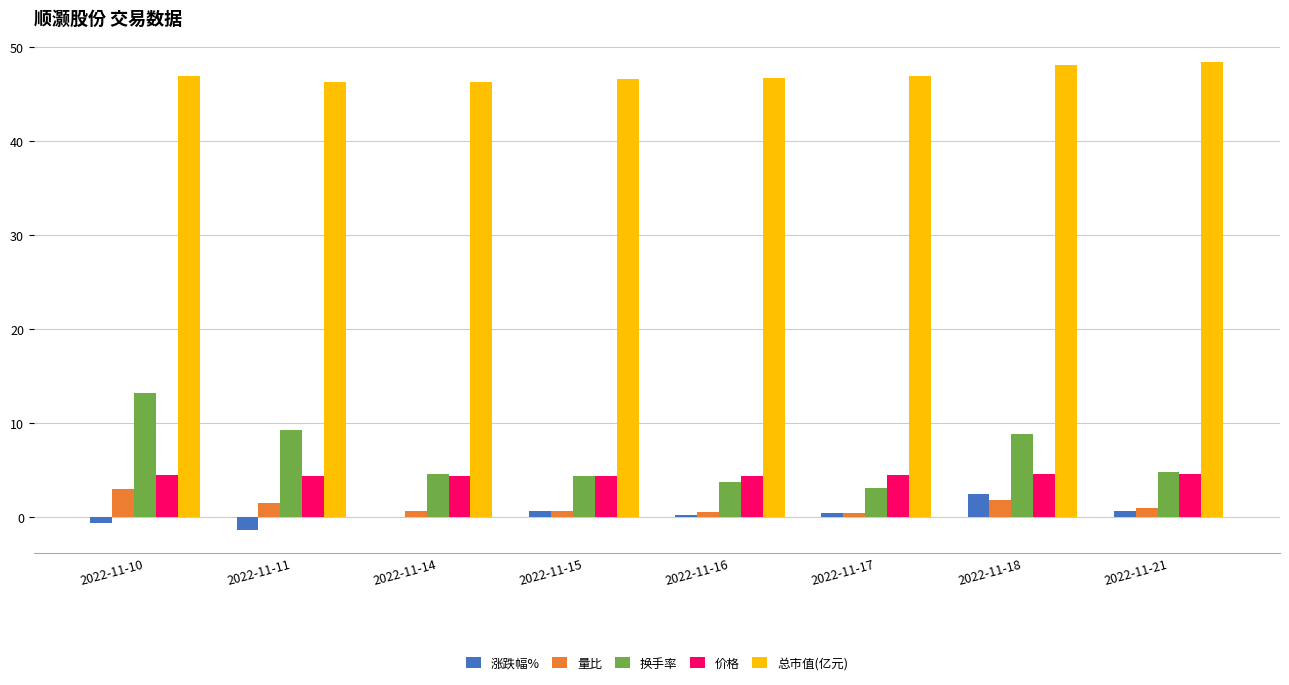

What is the average value of the 总市值(亿元) series?

47.1